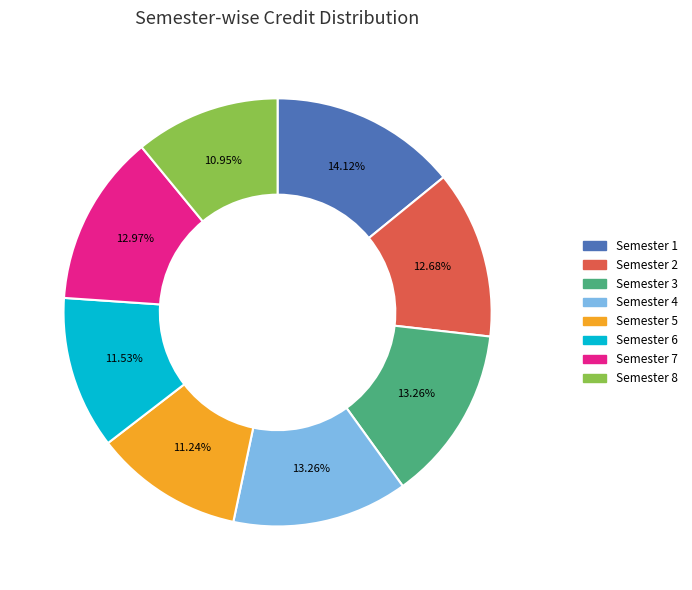

To the nearest percent, what portion does Semester 1 represent?

14%